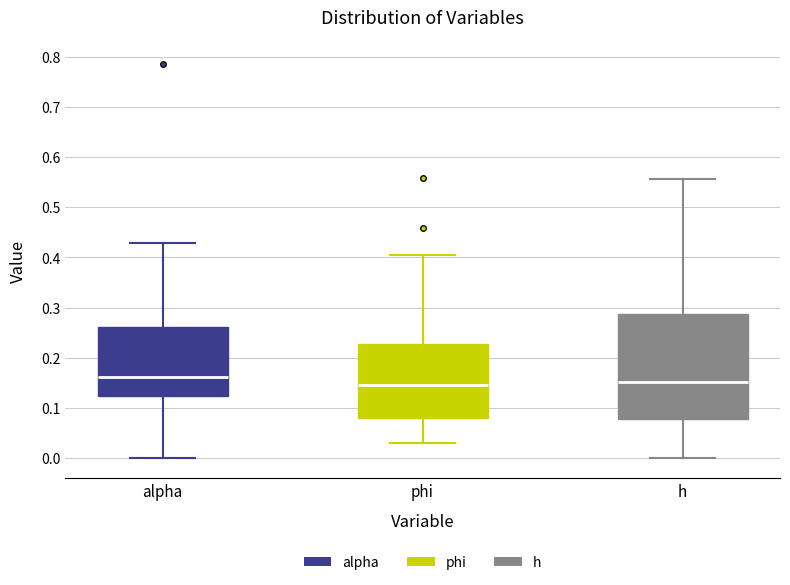

Which box is the tallest, from its lower edge to its upper edge?

h